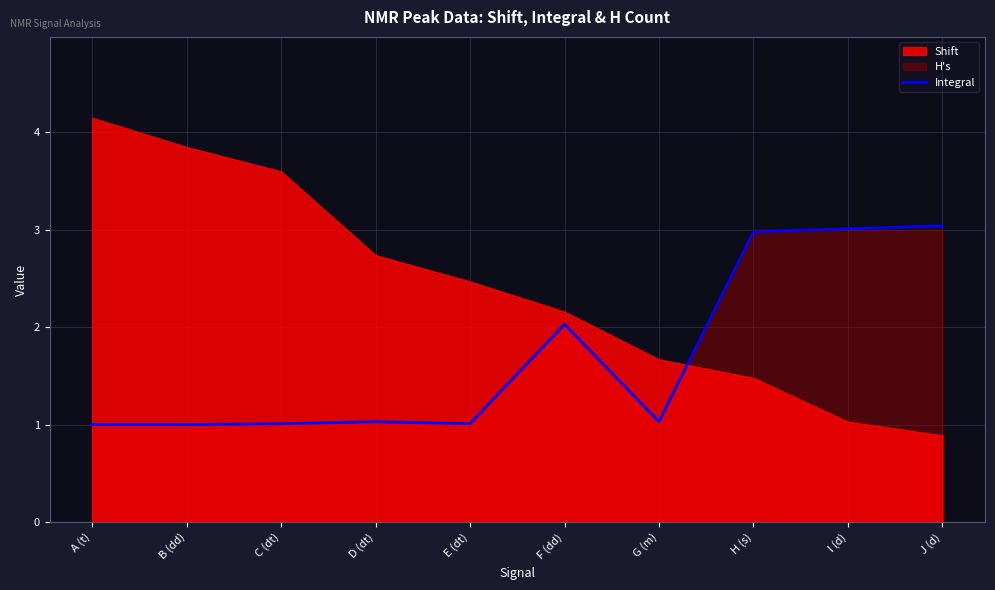

Which label corresponds to the largest value in the chart?

J (d)